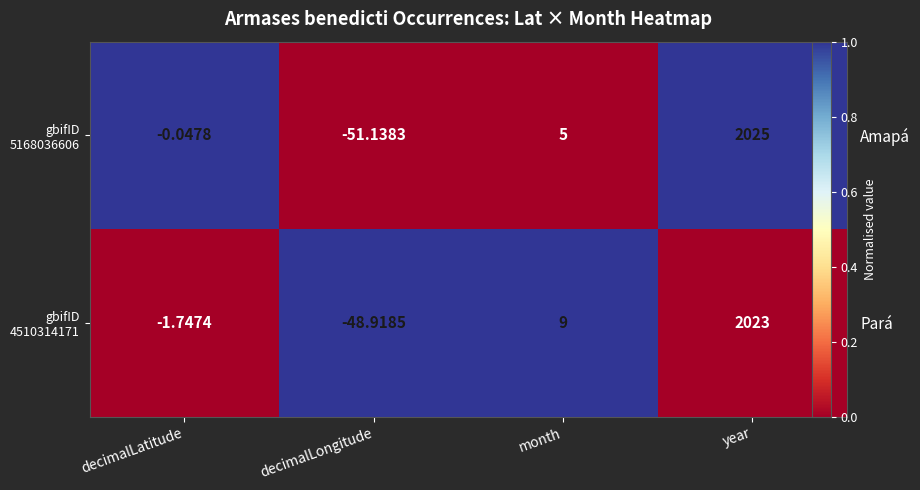

At which category is the sum across all series the highest?

decimalLatitude